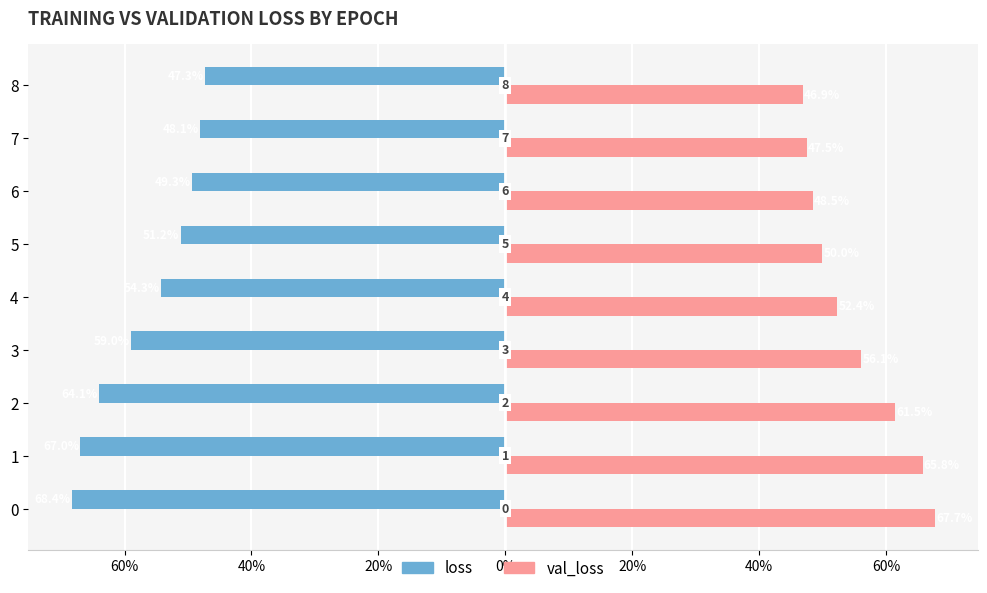

Reading left to right, list all the values displayed in this chart.

loss: -0.7	-0.7	-0.6	-0.6	-0.5	-0.5	-0.5	-0.5	-0.5
val_loss: 0.7	0.7	0.6	0.6	0.5	0.5	0.5	0.5	0.5